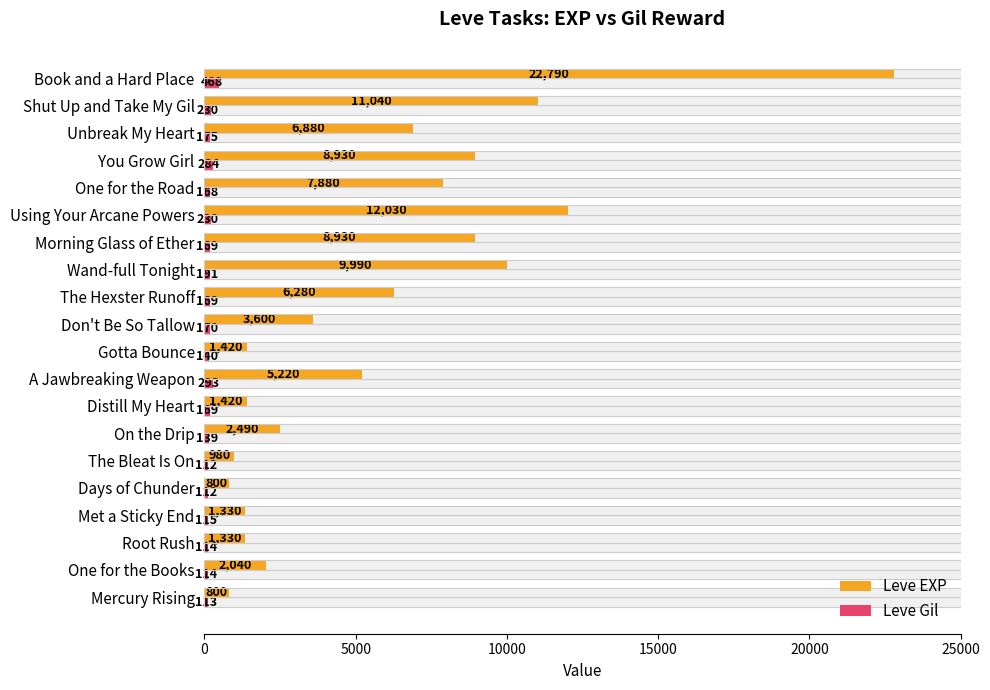

Read the Leve Gil value at The Hexster Runoff.

169